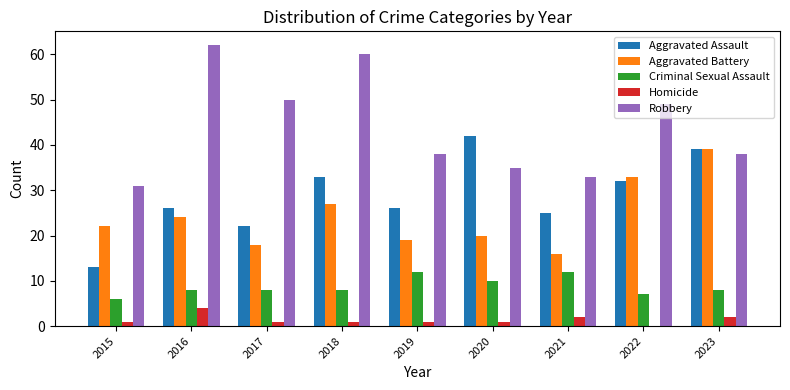

What is the sum of all Aggravated Battery values?

218